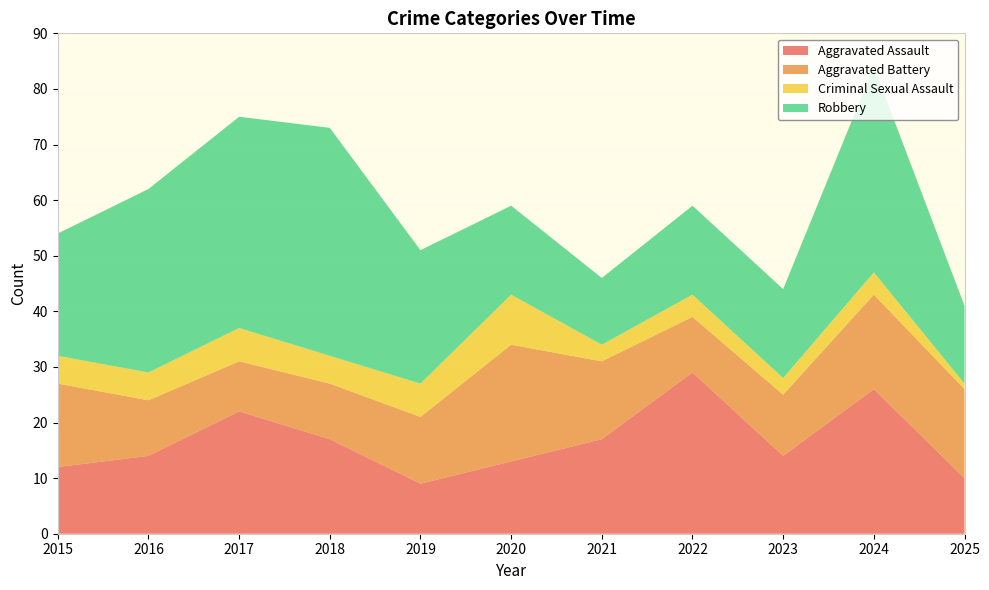

Reading left to right, what are all the values shown in this chart?

Aggravated Assault: 2015=12	2016=14	2017=22	2018=17	2019=9	2020=13	2021=17	2022=29	2023=14	2024=26	2025=10
Aggravated Battery: 2015=15	2016=10	2017=9	2018=10	2019=12	2020=21	2021=14	2022=10	2023=11	2024=17	2025=16
Criminal Sexual Assault: 2015=5	2016=5	2017=6	2018=5	2019=6	2020=9	2021=3	2022=4	2023=3	2024=4	2025=1
Robbery: 2015=22	2016=33	2017=38	2018=41	2019=24	2020=16	2021=12	2022=16	2023=16	2024=37	2025=14